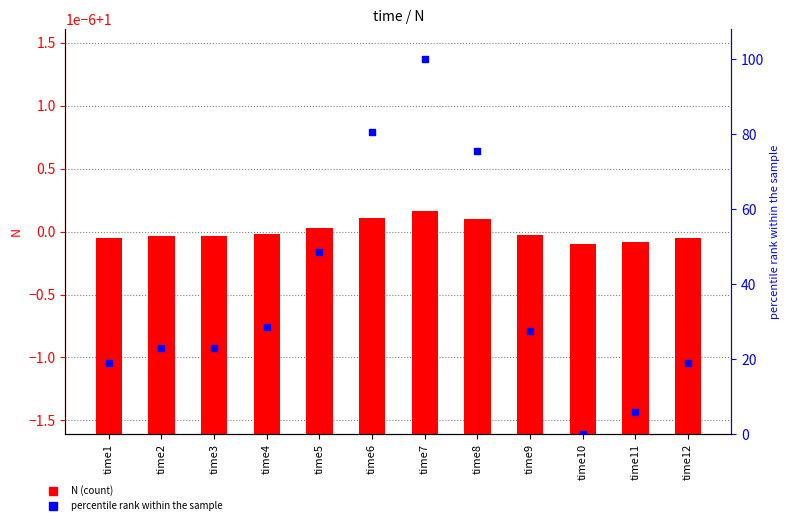

Which series reaches the maximum Y coordinate?

percentile rank within the sample